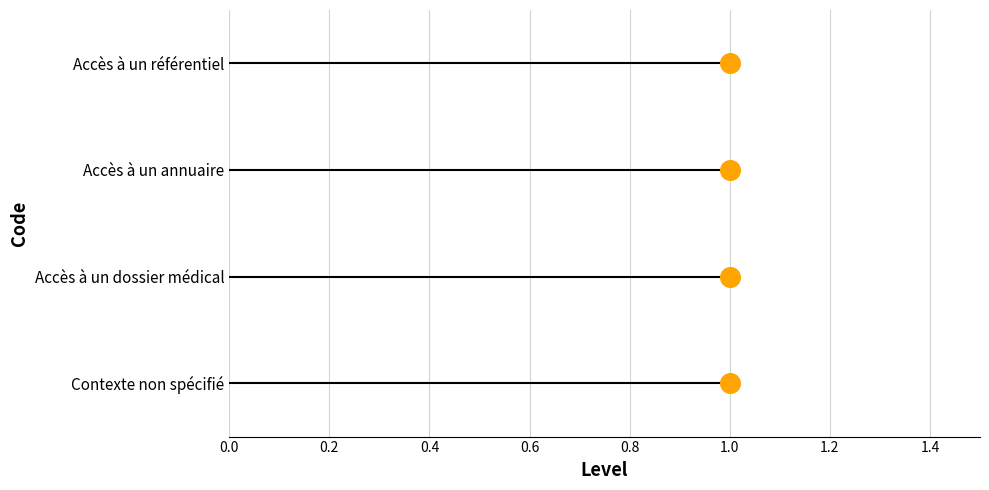

What is the change in value from 0.4 to 0.6?

+1